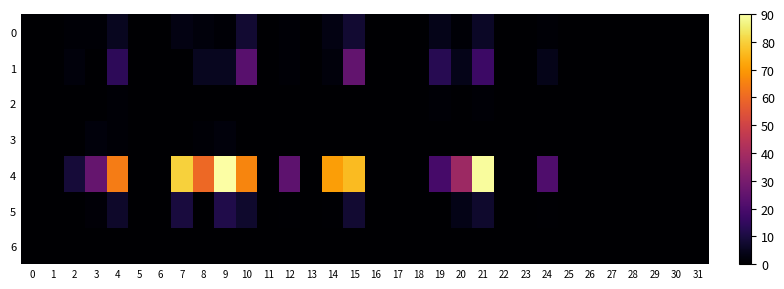

Which series has the largest total across all categories?

row_4